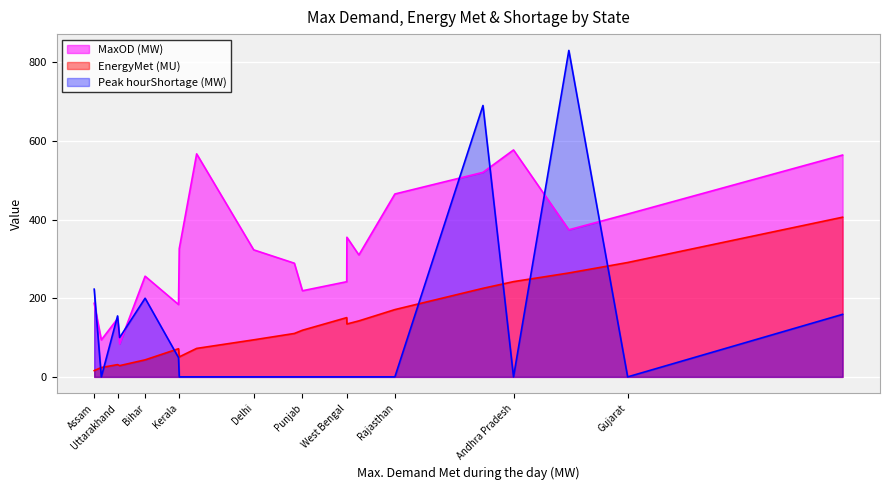

The MaxOD (MW) series shows 94.1 at Uttarakhand. True or false?

False